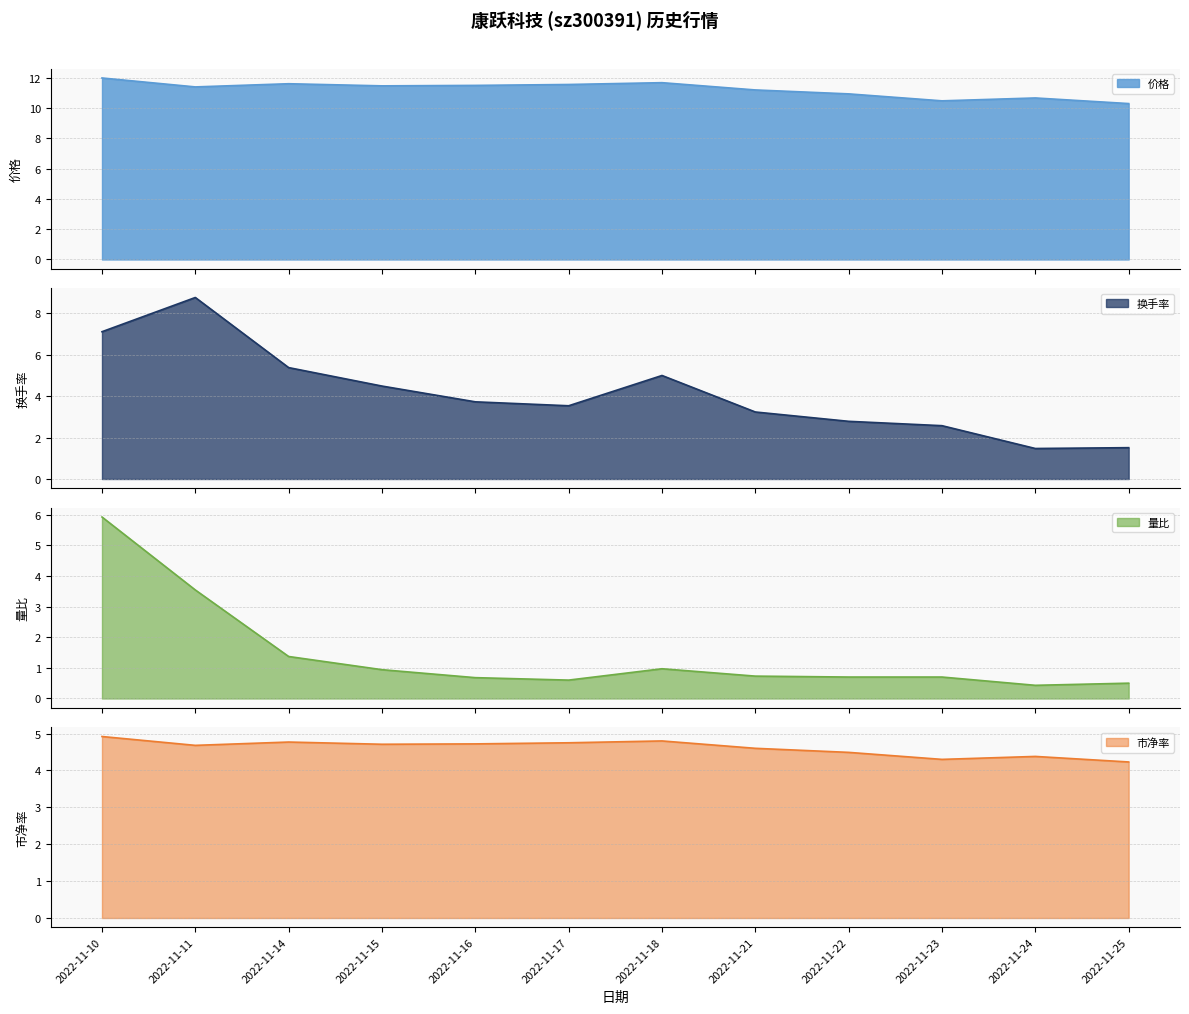

Is the value of 市净率 at 2022-11-10 greater than the value of 换手率 at 2022-11-14?

No